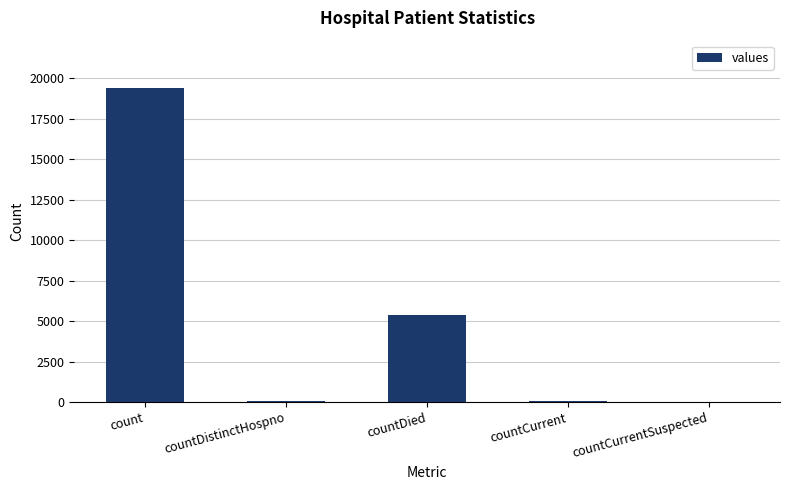

True or false: the data shows -10343 at countCurrentSuspected.

False